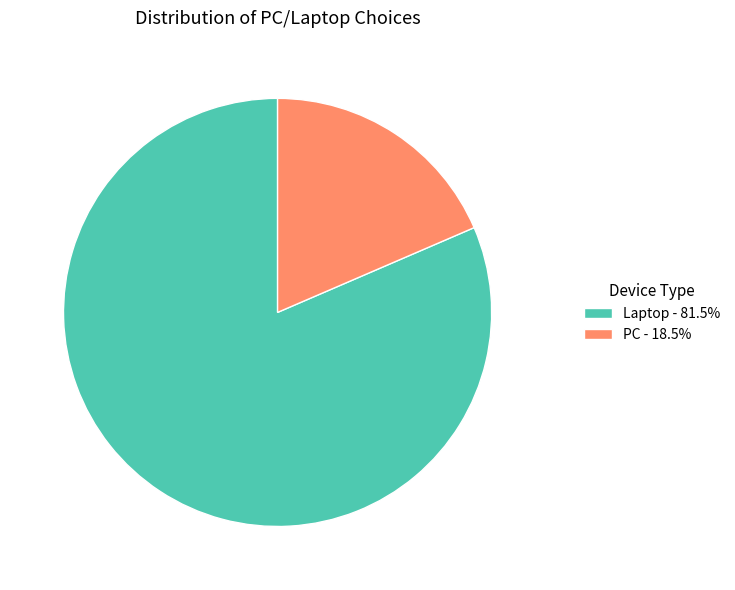

Is the sum of Laptop and PC greater than half?

Yes